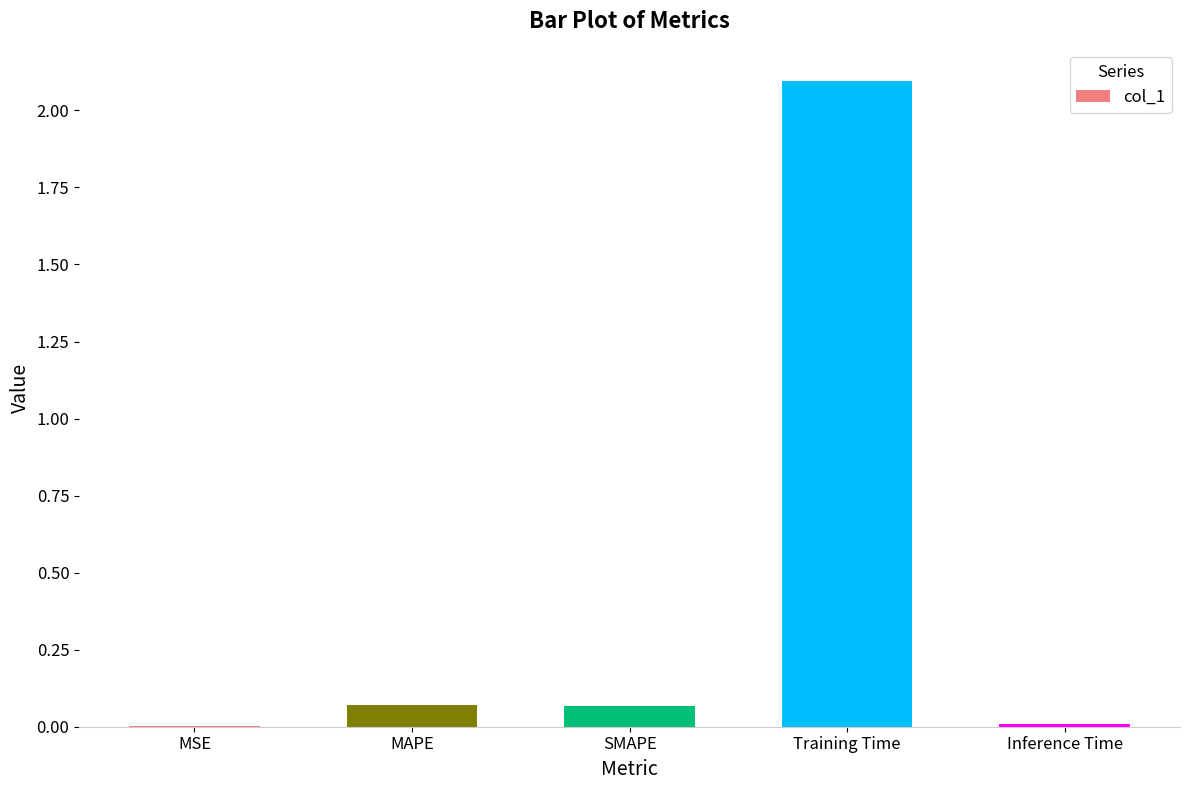

Which has a higher value, MSE or MAPE?

MAPE